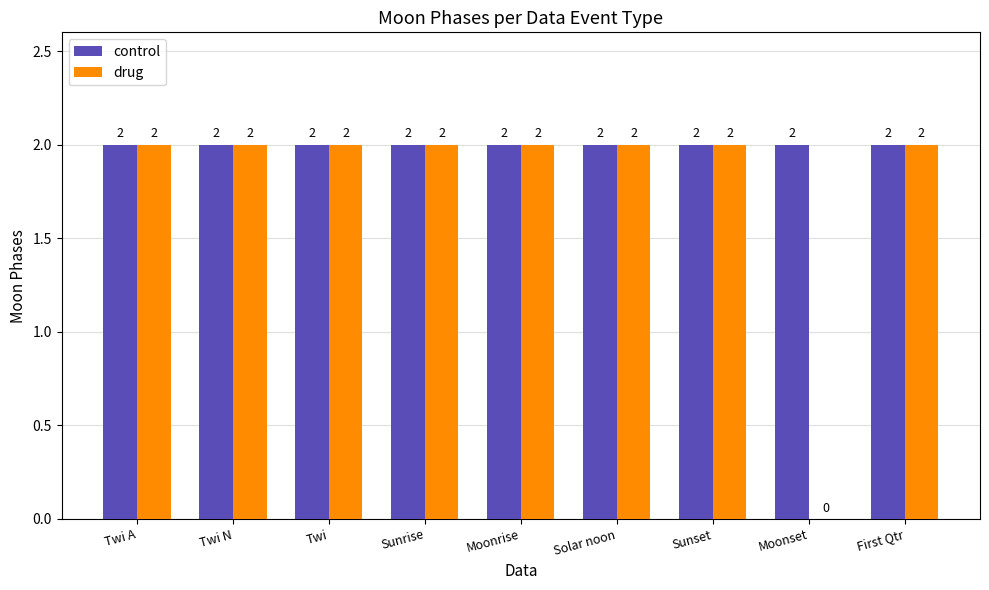

What are all the series names shown in the legend?

control, drug